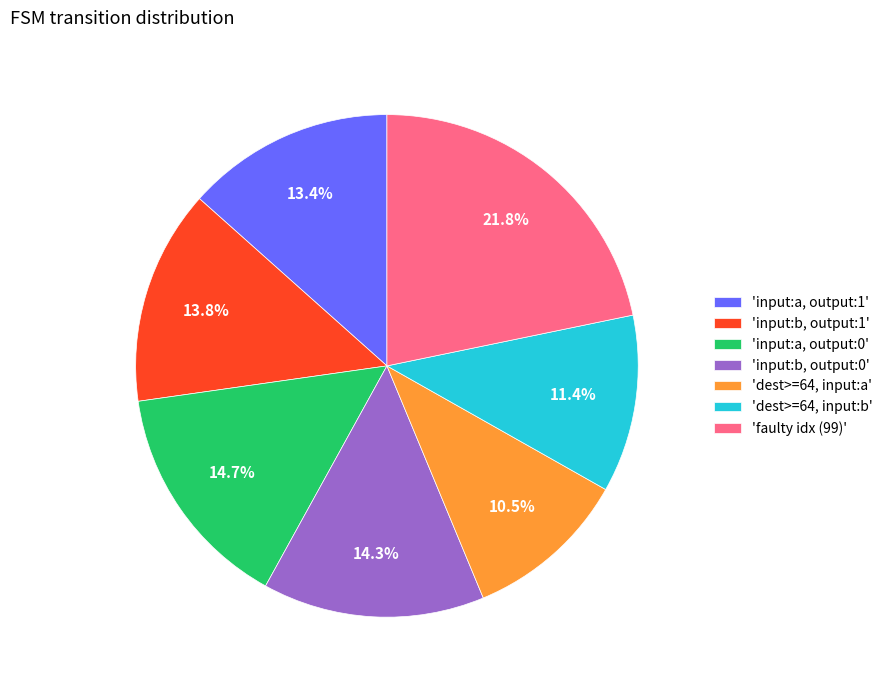

Approximately how many times larger is the value at 'input:b, output:1' compared to 'faulty idx (99)'?

0.6